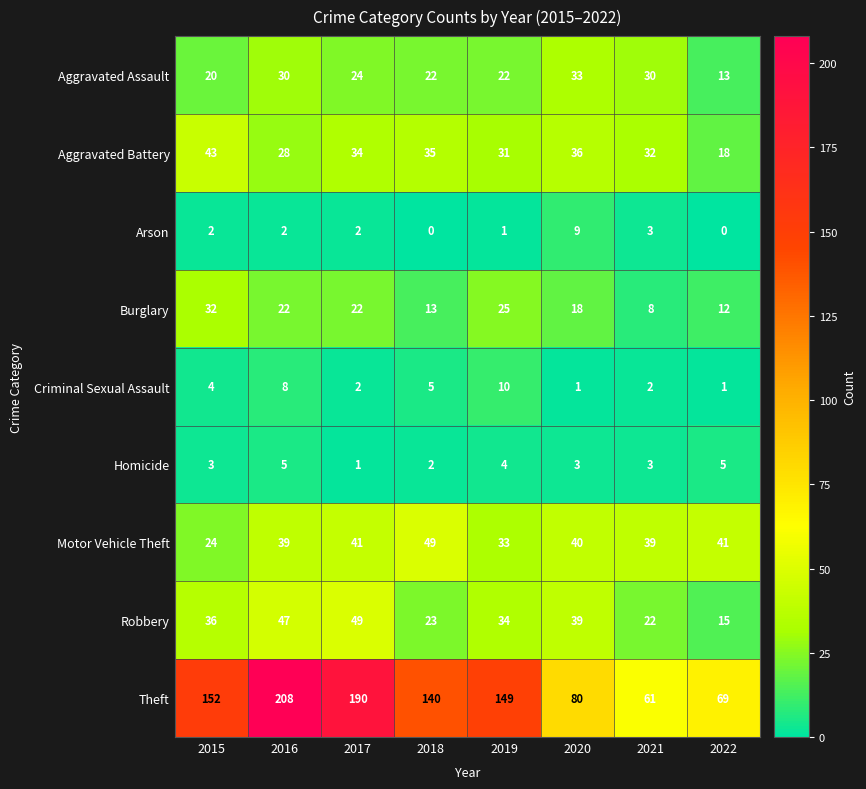

At how many categories does at least one series exceed 29?

8